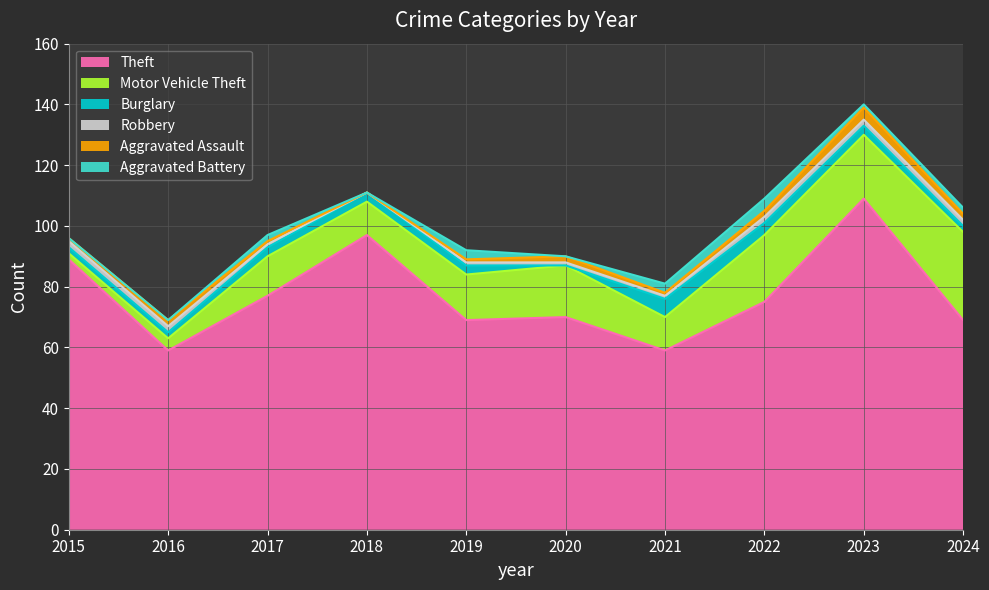

True or false: Aggravated Battery has a value of 0 at 2016.

True